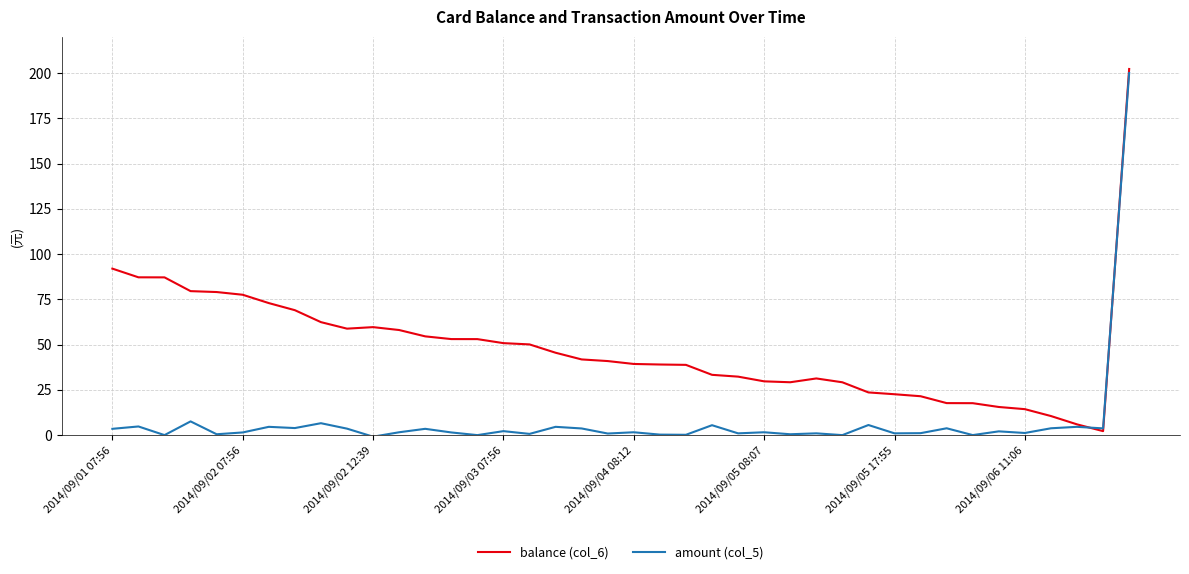

List the series in order of their overall mean, lowest first.

amount (col_5), balance (col_6)